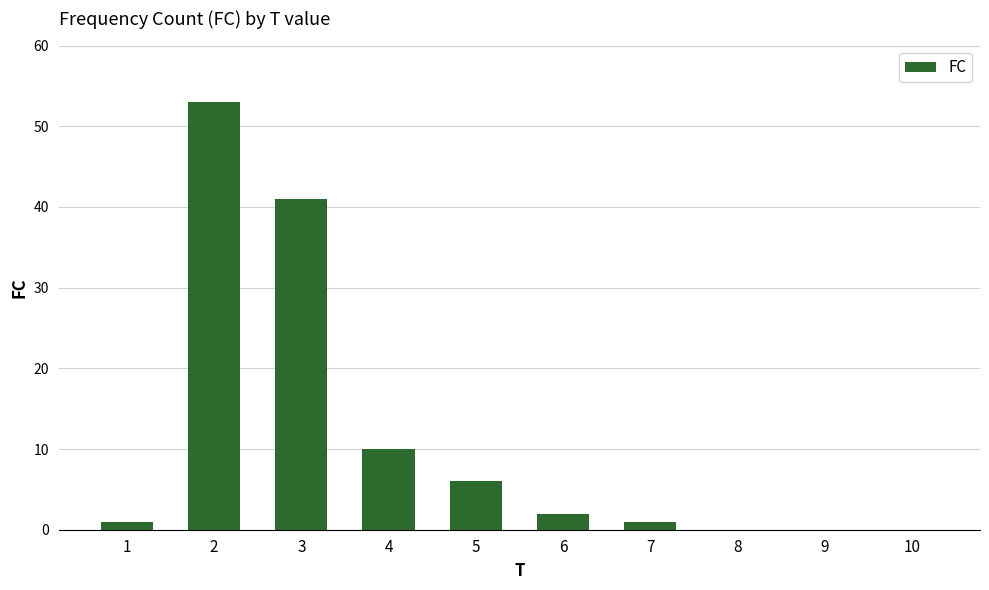

The value at 8 is -19. True or false?

False